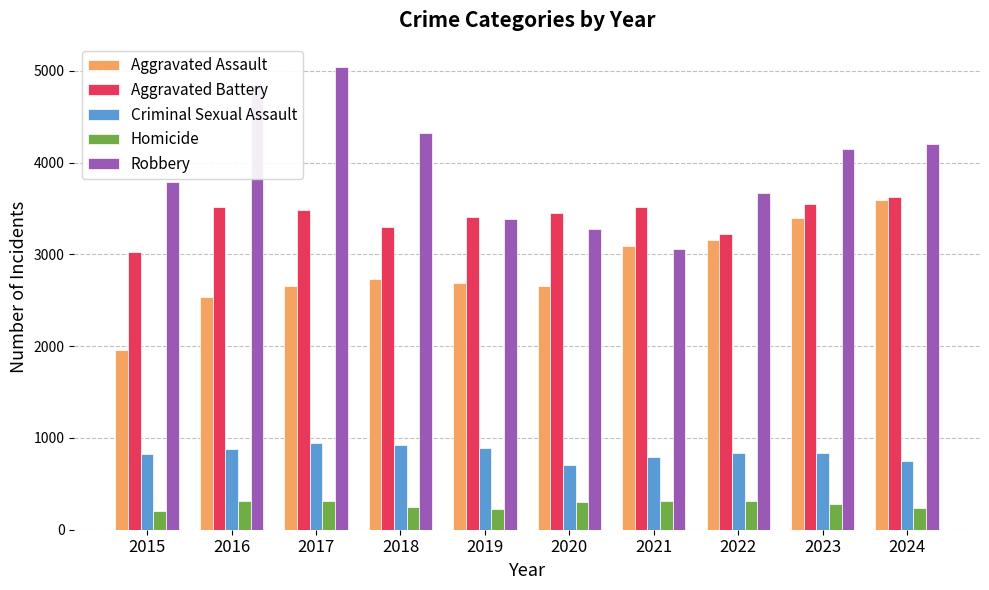

What is the spread (max minus min) of values at 2017?

4734